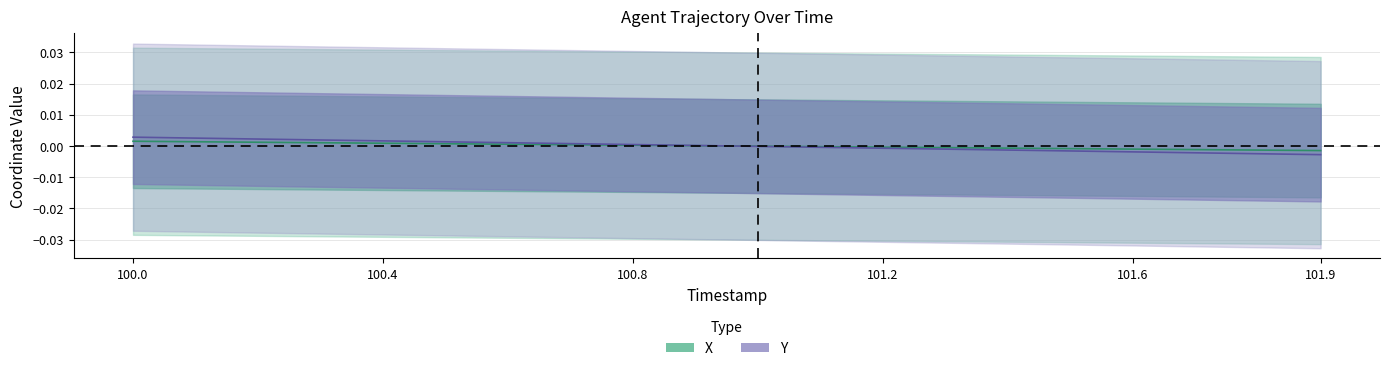

How many values in Y are below zero?

10